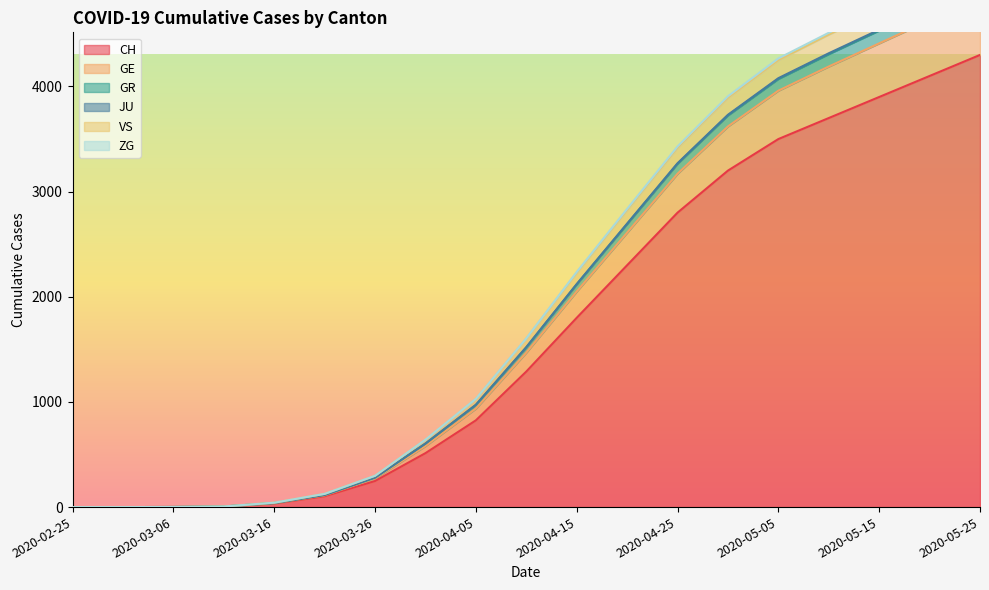

What is the maximum value for CH?

4300